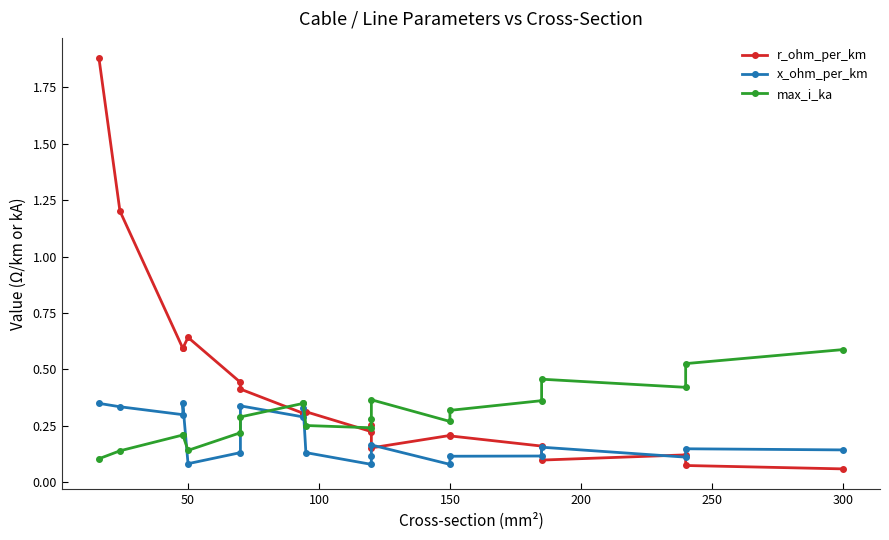

How many intersections are there between max_i_ka and x_ohm_per_km?

3